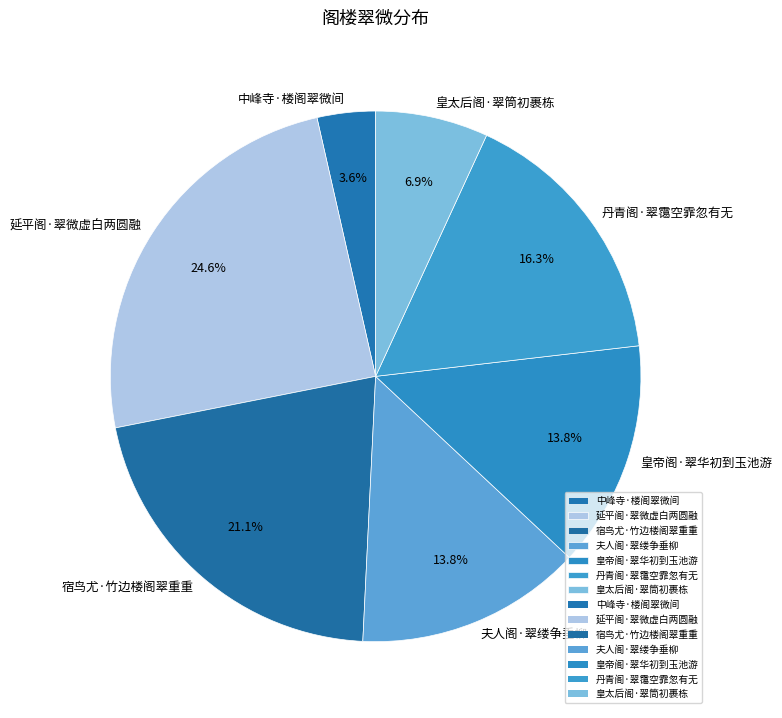

Which category has the biggest portion of the pie?

延平阁·翠微虚白两圆融